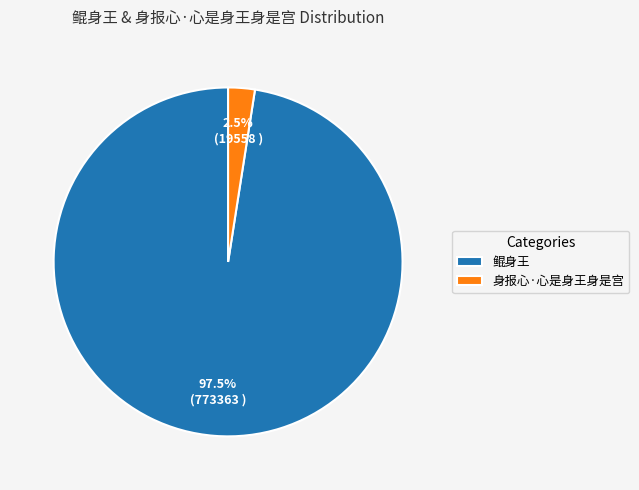

What is the largest slice in the pie chart?

鲲身王